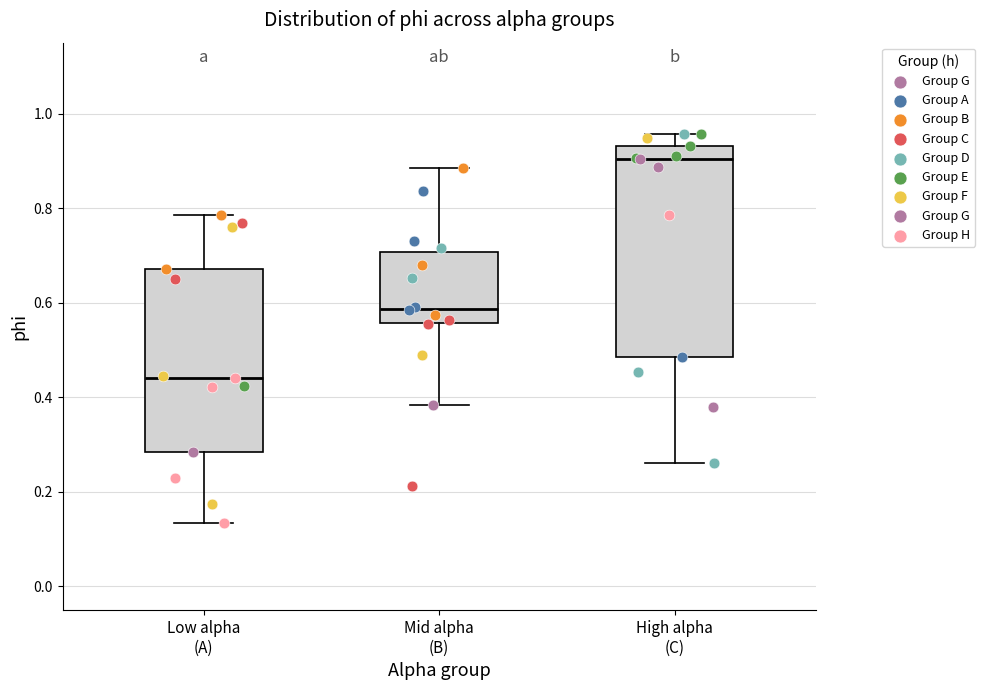

Where is the lower edge of the box for High alpha (C) on the y-axis? The values are not printed on the chart, so give them approximately, as read against the axis.

0.48